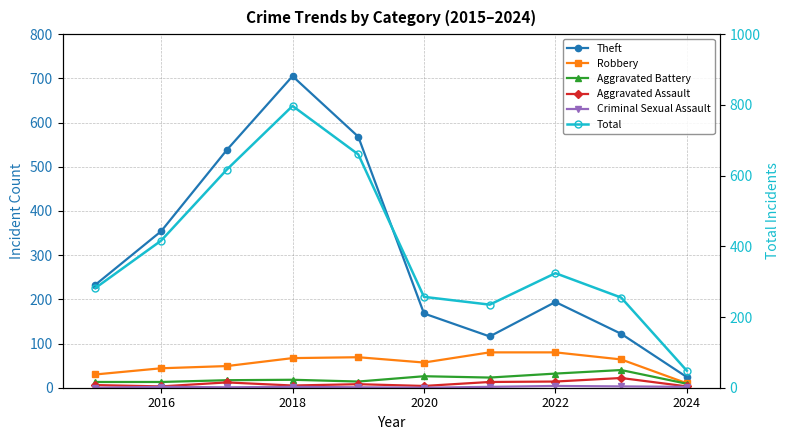

What are all the series names shown in the legend?

Theft, Robbery, Aggravated Battery, Aggravated Assault, Criminal Sexual Assault, Total